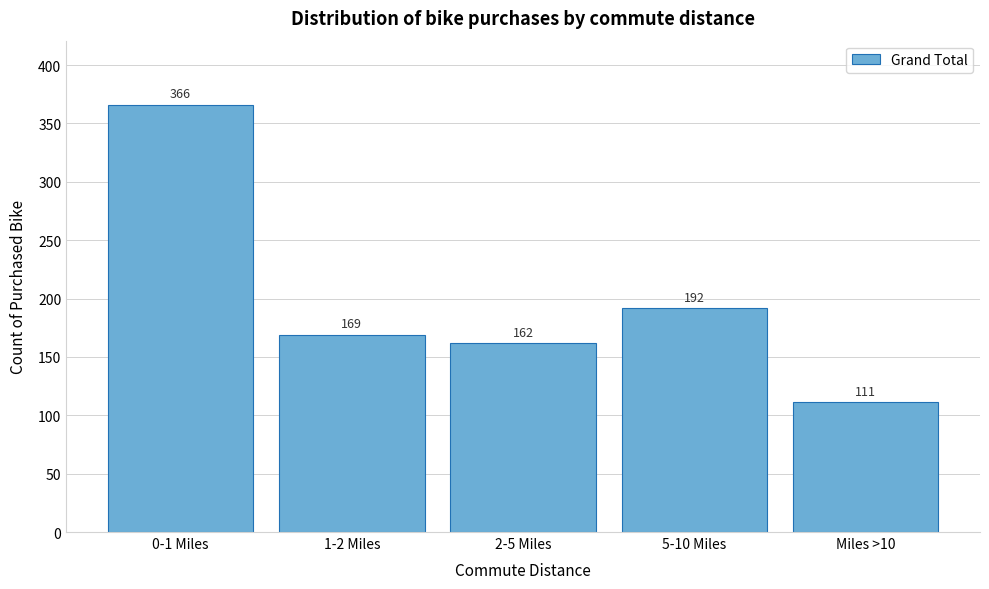

Reading left to right, list all the values displayed in this chart.

366	169	162	192	111